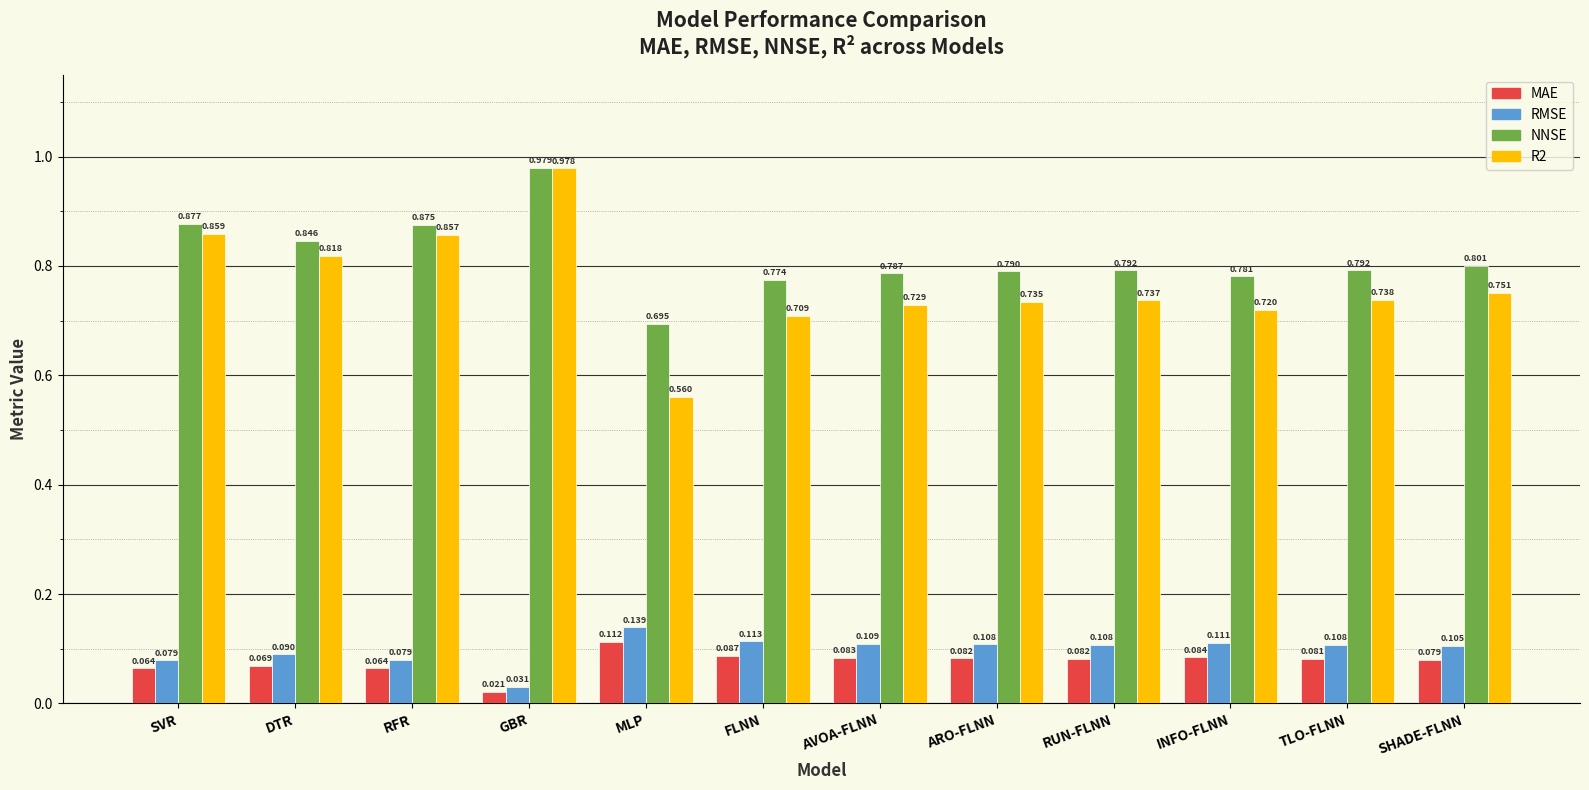

How many series are shown in this chart?

4